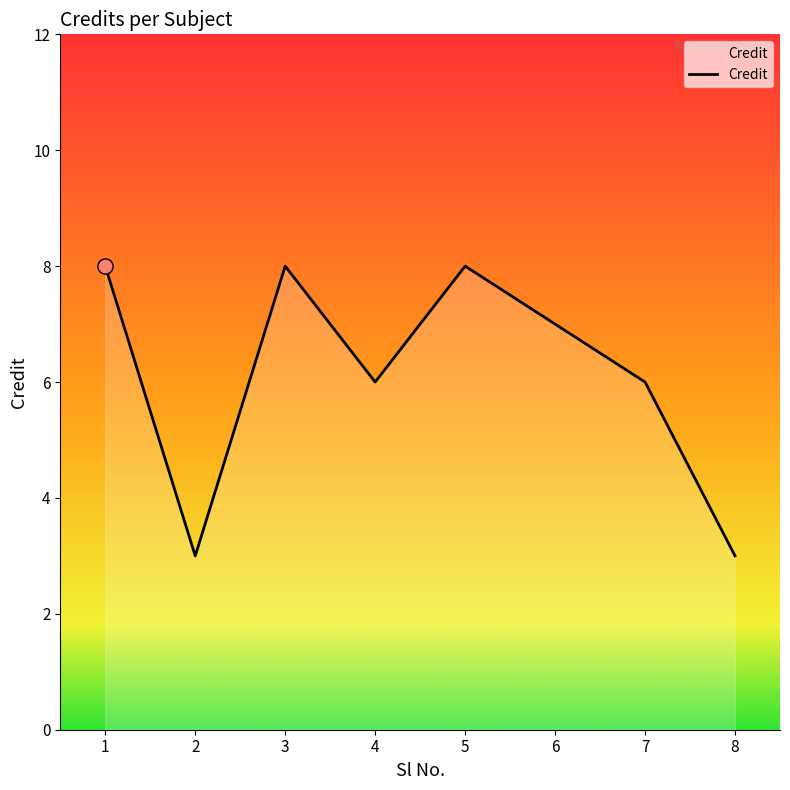

Approximately how many times larger is the value at 5 compared to 2?

2.7